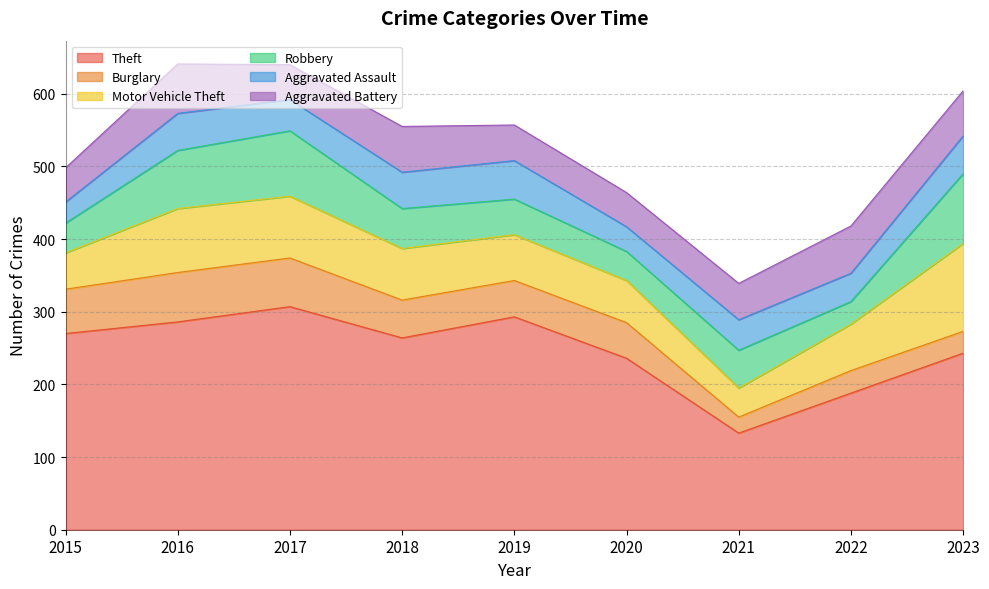

How many interior local peaks does the Aggravated Assault series have?

3